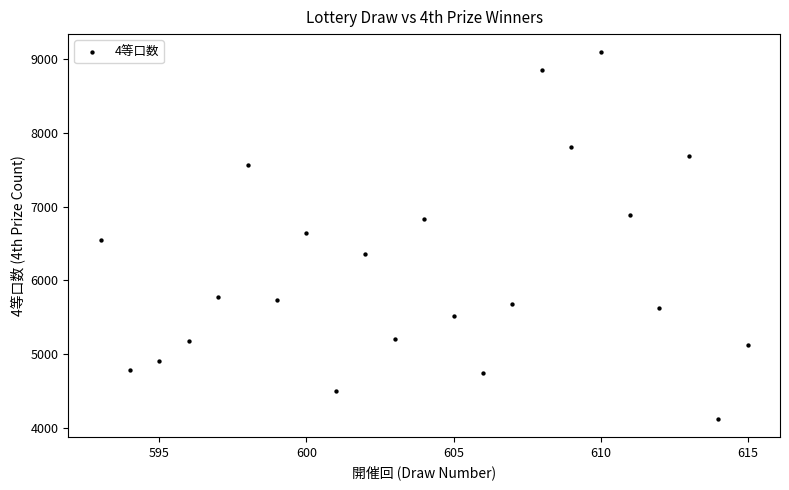

What is the range of X values (max minus min)?

22